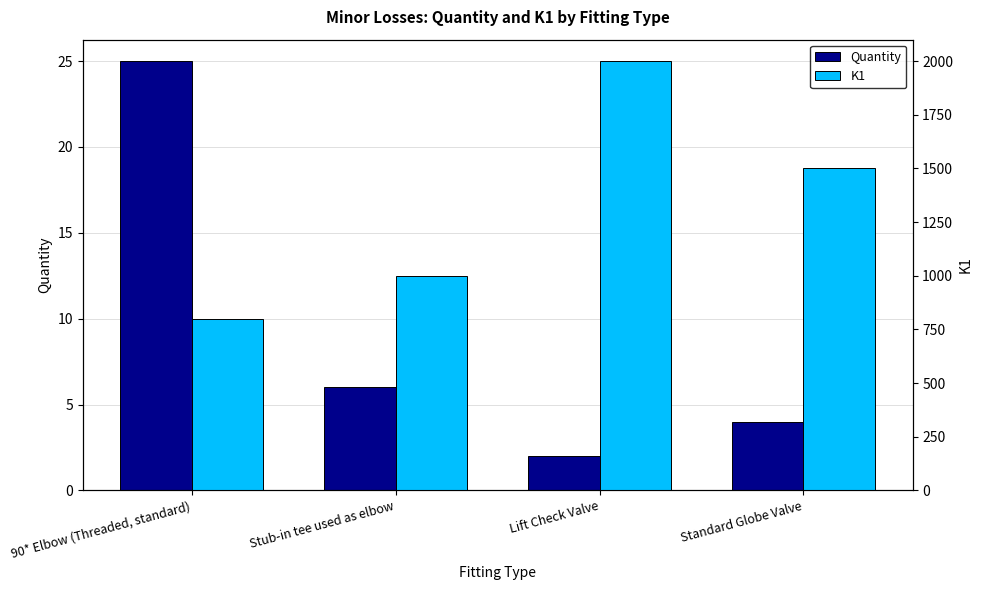

What is the difference between the maximum and minimum values in the K1 series?

1200